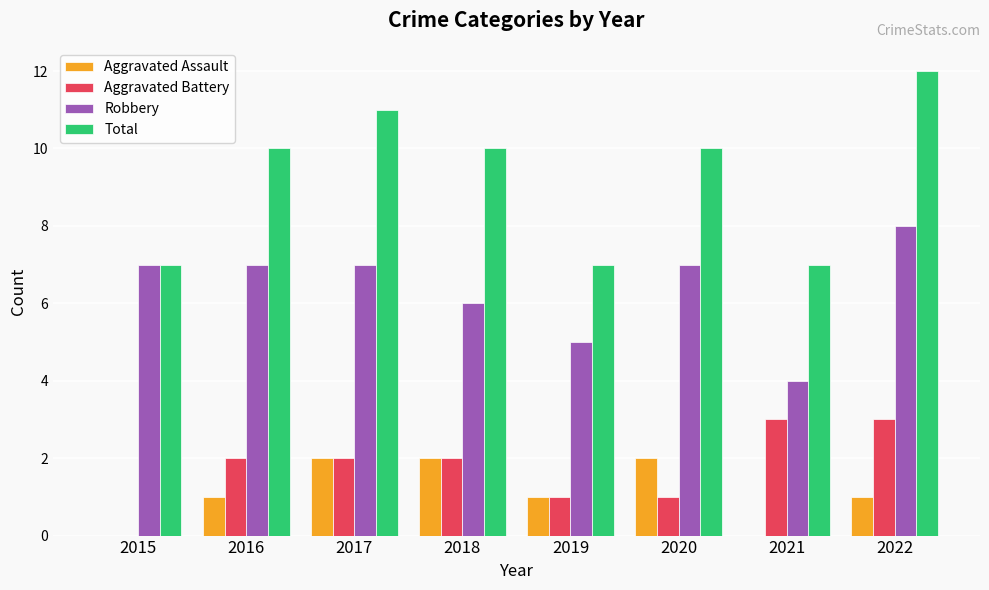

Between 2017 and 2019, which series saw the biggest shift?

Total